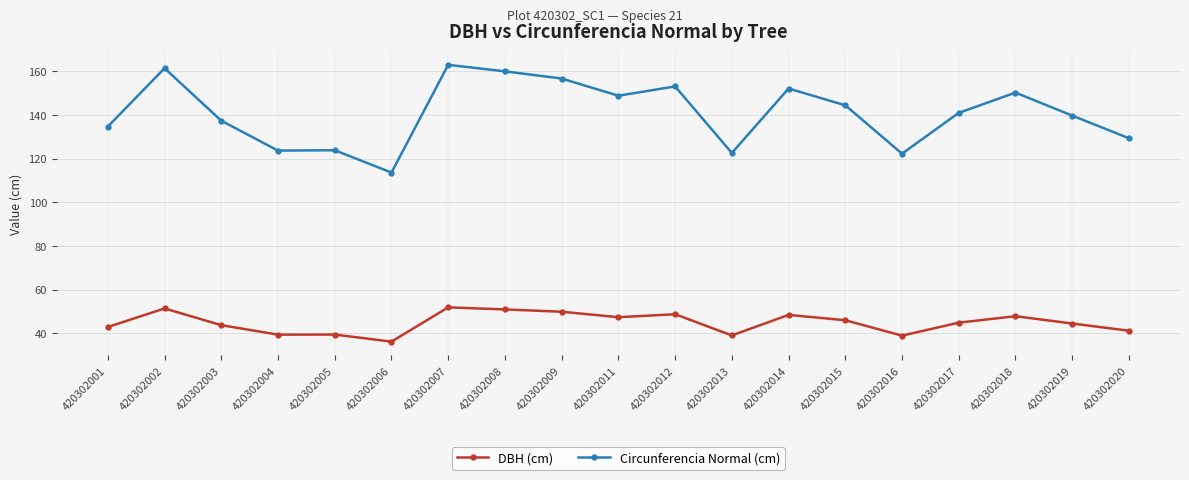

Is this an area chart (filled region under the line)?

No